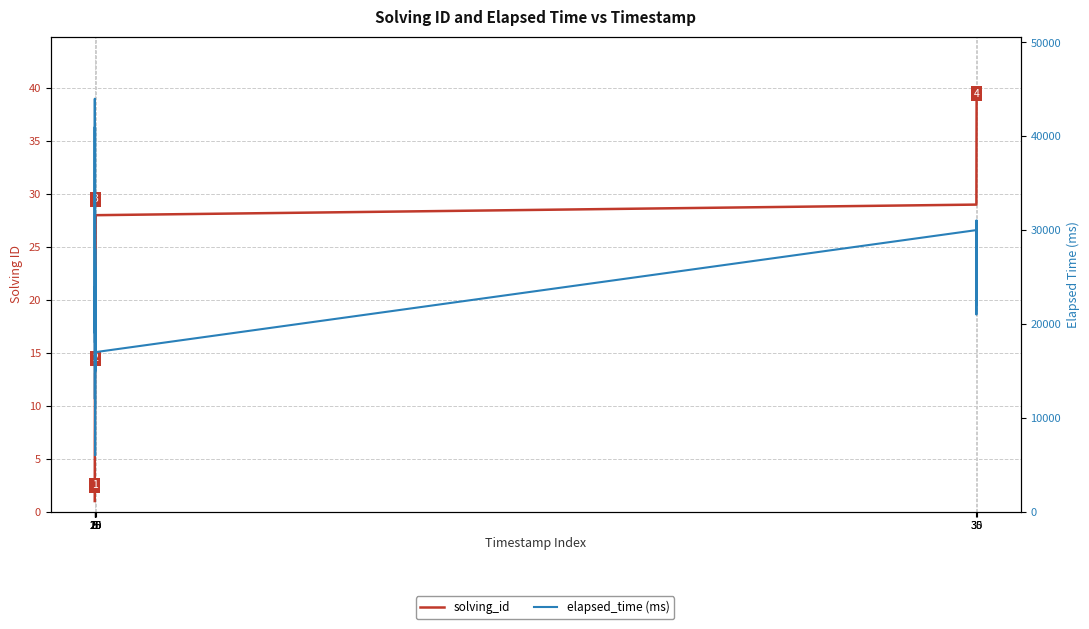

True or false: solving_id and elapsed_time (ms) intersect in this chart.

False